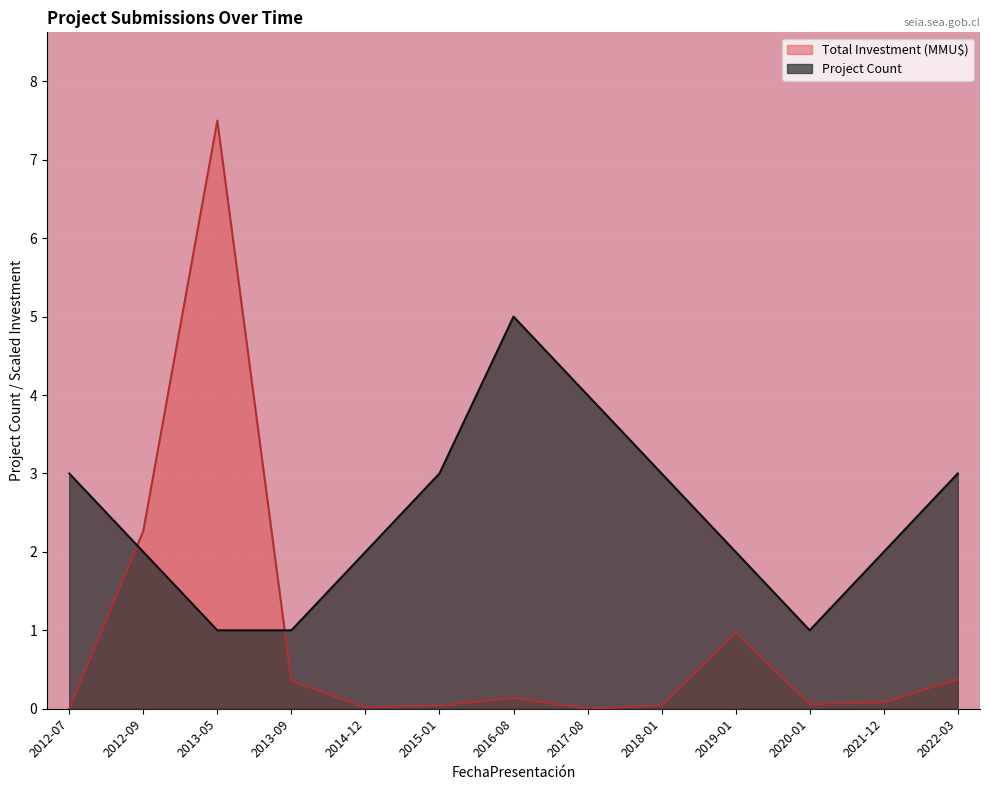

At which category is the sum across all series the highest?

2013-05